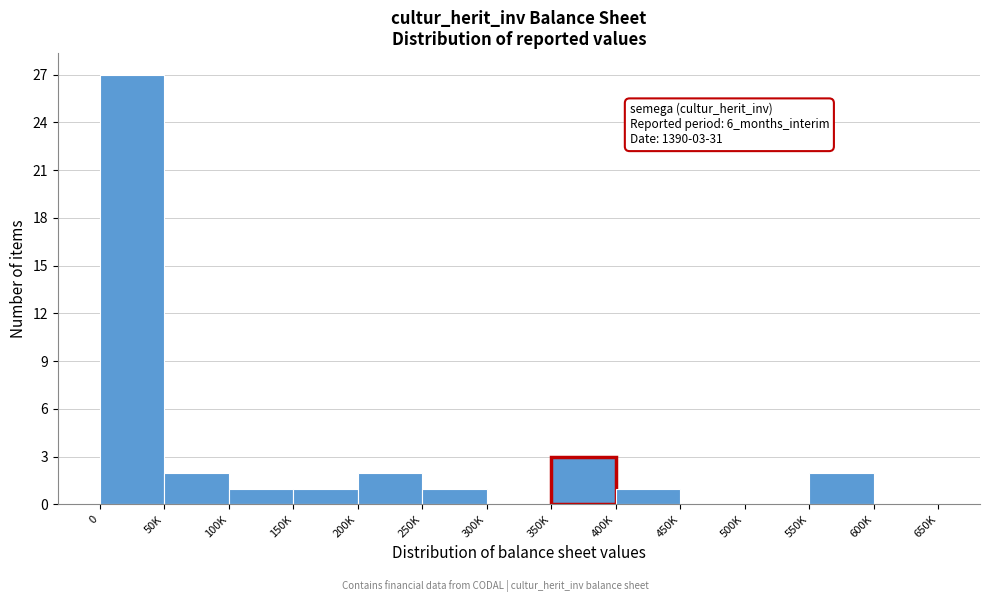

Reading left to right, transcribe all the data shown in this chart.

0=27	50K=2	100K=1	150K=1	200K=2	250K=1	300K=0	350K=3	400K=1	450K=0	500K=0	550K=2	600K=0